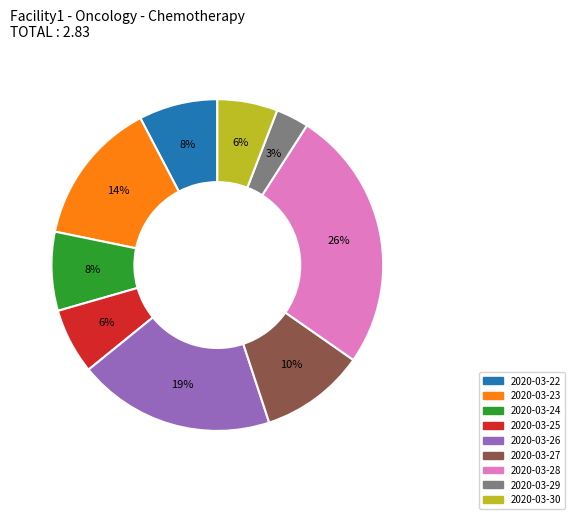

To the nearest percent, what is the combined percentage of 2020-03-27 and 2020-03-29?

13%